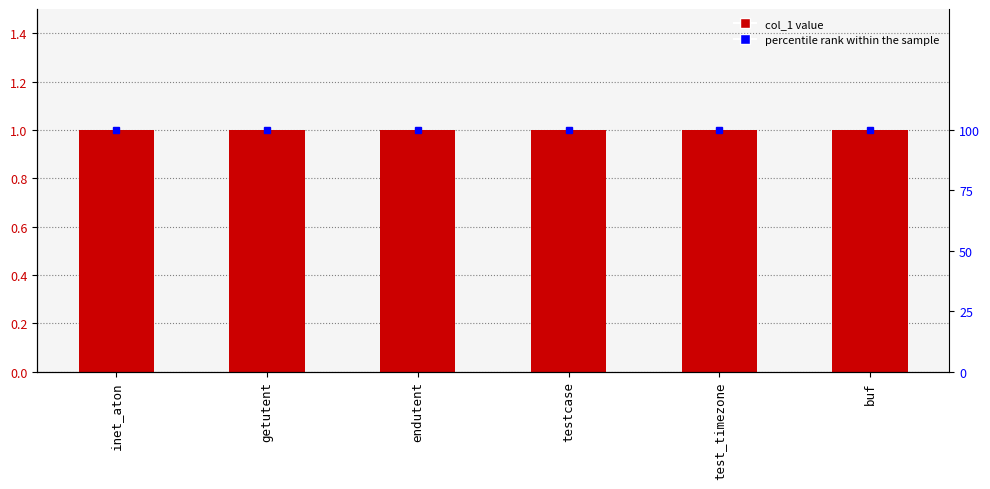

What is the value of the col_1 bar at the 5th from the left?

1